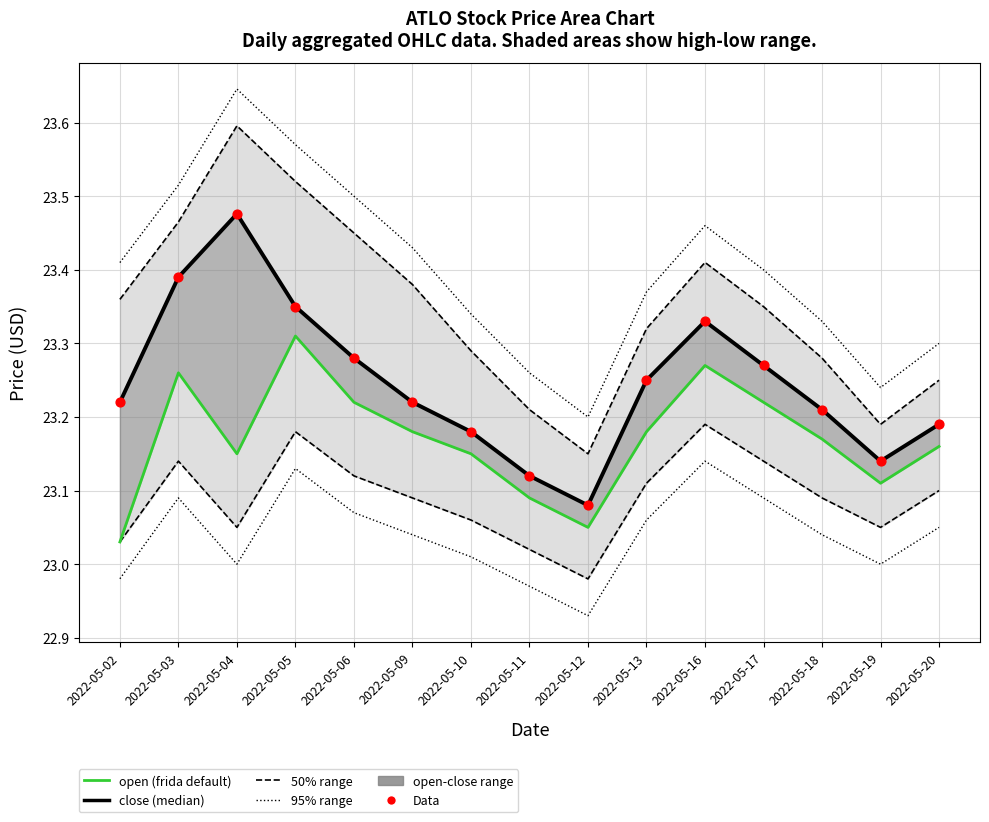

What is the total value across all series at 2022-05-20?

92.7